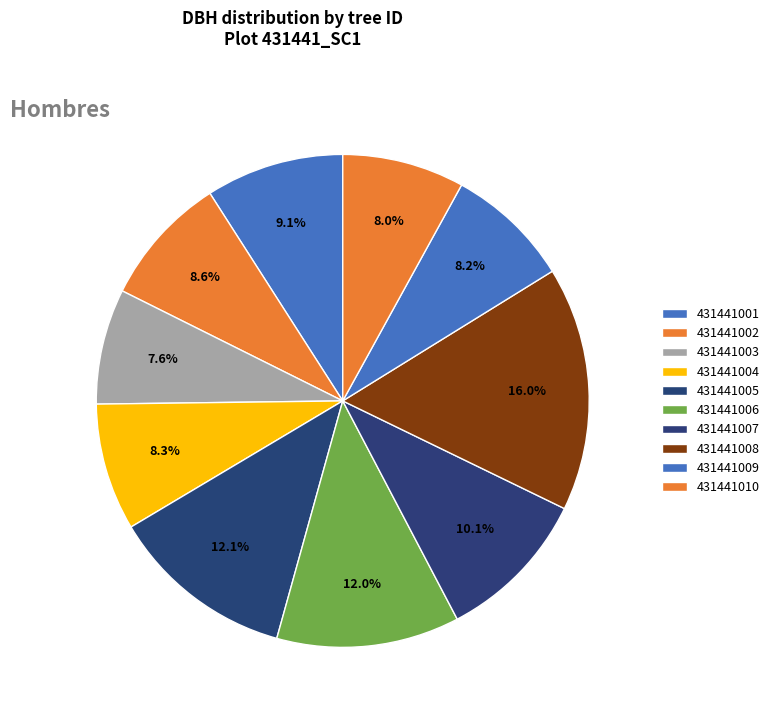

Combined, do 431441008 and 431441003 account for over 50%?

No